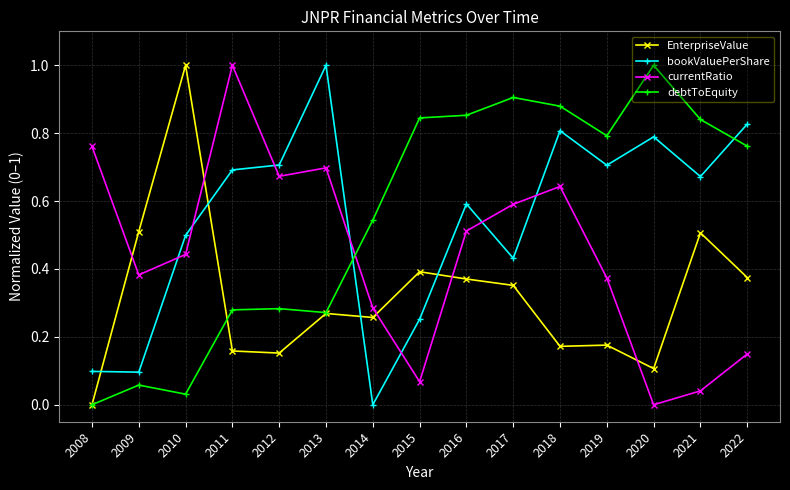

At which category is the sum across all series the highest?

2018